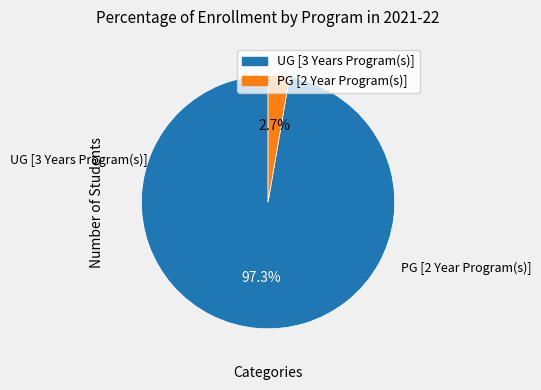

What is the largest slice in the pie chart?

UG [3 Years Program(s)]